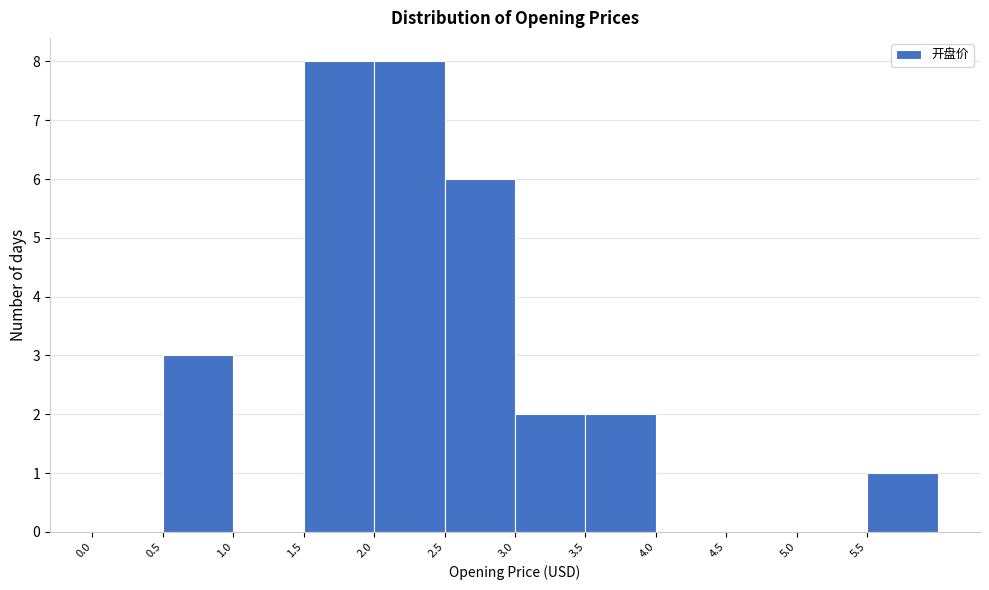

Reading left to right, list every bar in this chart as the range it spans on the x-axis followed by its height. The values are not printed on the chart, so give them approximately, as read against the axis.

0.0 to 0.5: 0
0.5 to 1.0: 3
1.0 to 1.5: 0
1.5 to 2.0: 8
2.0 to 2.5: 8
2.5 to 3.0: 6
3.0 to 3.5: 2
3.5 to 4.0: 2
4.0 to 4.5: 0
4.5 to 5.0: 0
5.0 to 5.5: 0
5.5 to 6.0: 1